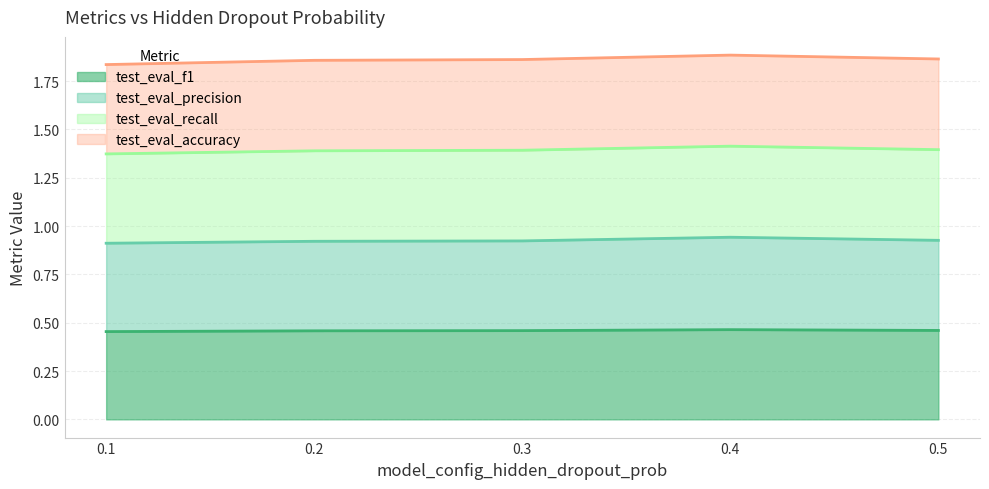

Does the chart have visible grid lines?

Yes